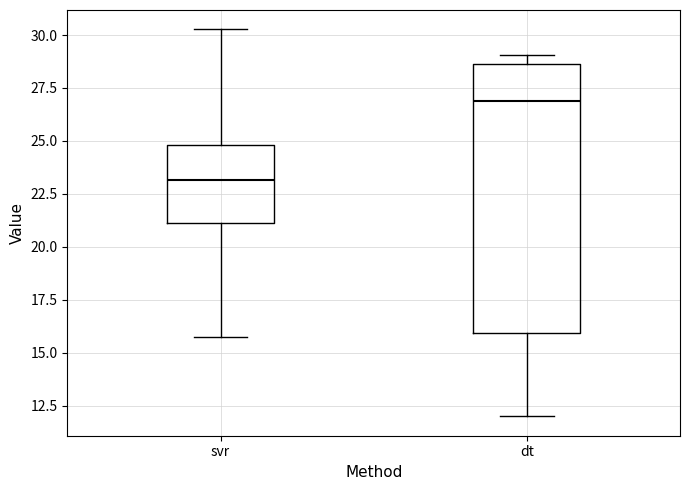

Which box is the tallest, from its lower edge to its upper edge?

dt